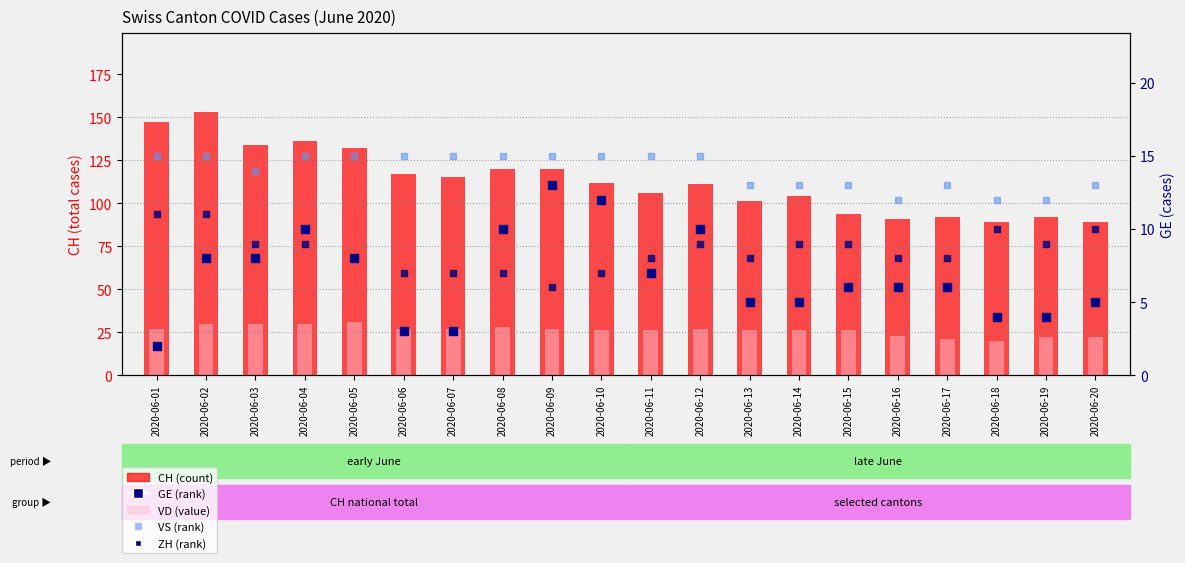

What is the total value across all series at 2020-06-08?

180